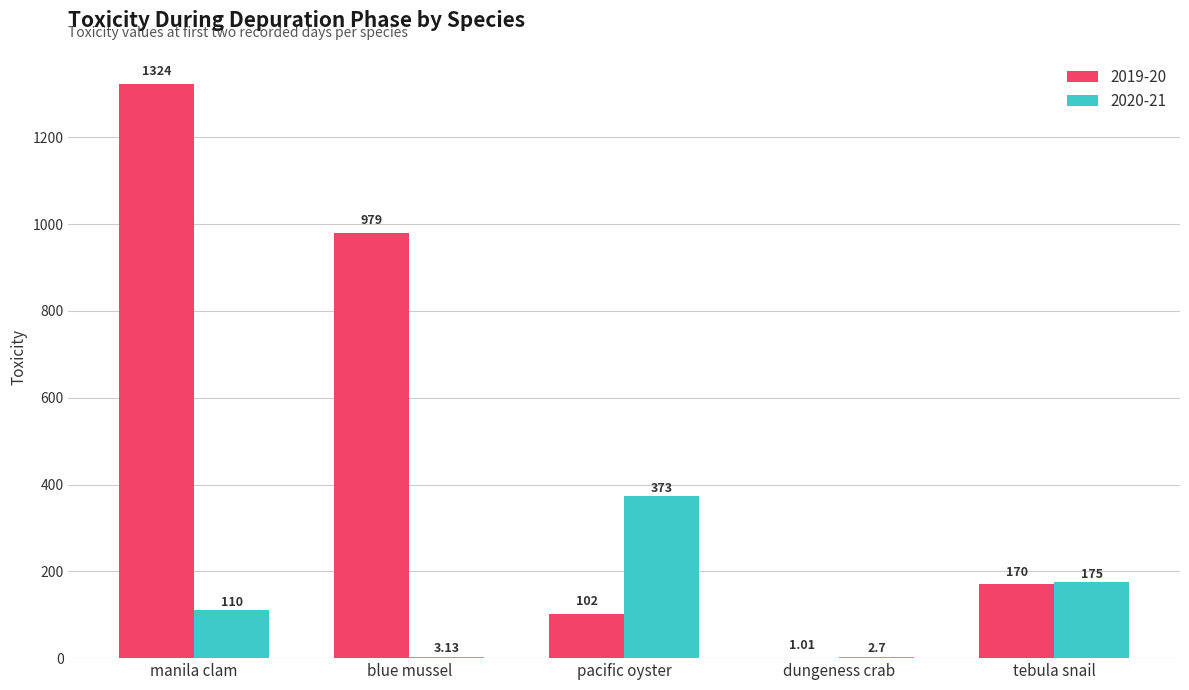

At which label does 2019-20 reach its peak?

manila clam